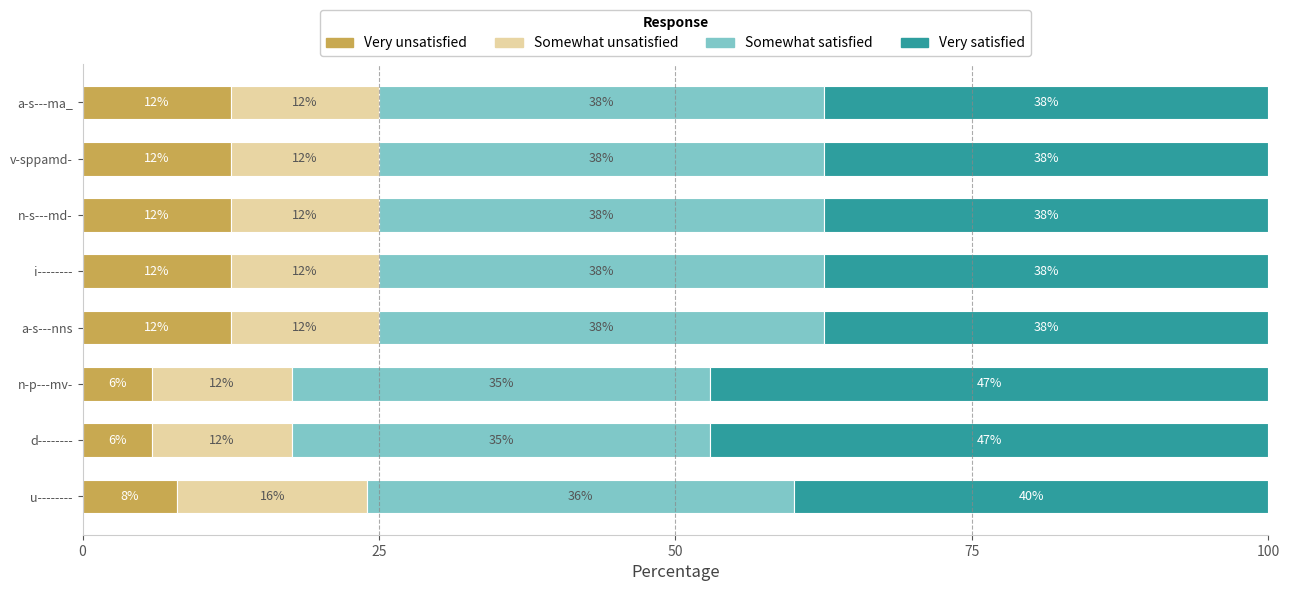

Reading left to right, list all the values displayed in this chart.

Very unsatisfied: 8.0	5.9	5.9	12.5	12.5	12.5	12.5	12.5
Somewhat unsatisfied: 16.0	11.8	11.8	12.5	12.5	12.5	12.5	12.5
Somewhat satisfied: 36.0	35.3	35.3	37.5	37.5	37.5	37.5	37.5
Very satisfied: 40.0	47.1	47.1	37.5	37.5	37.5	37.5	37.5